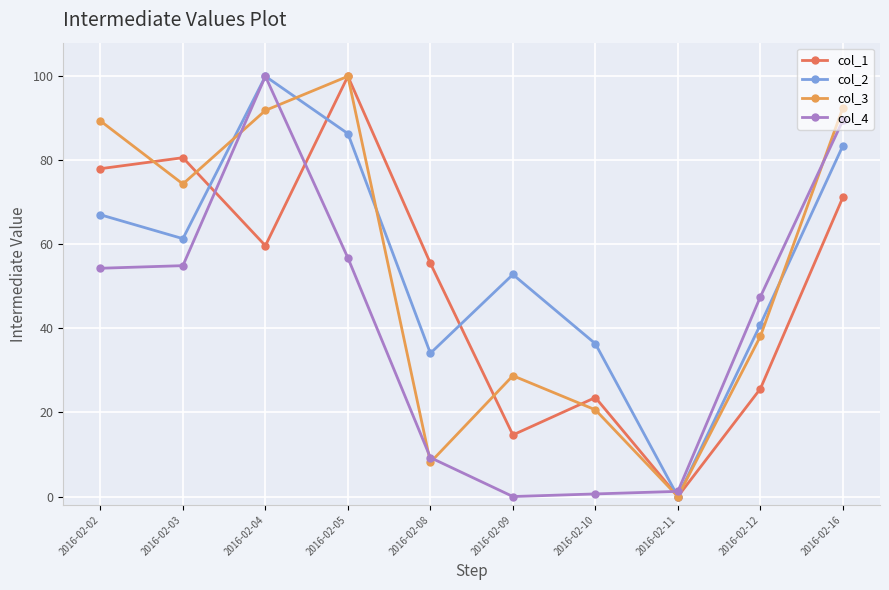

Is it true that col_4 equals 56.8 at 2016-02-05?

True